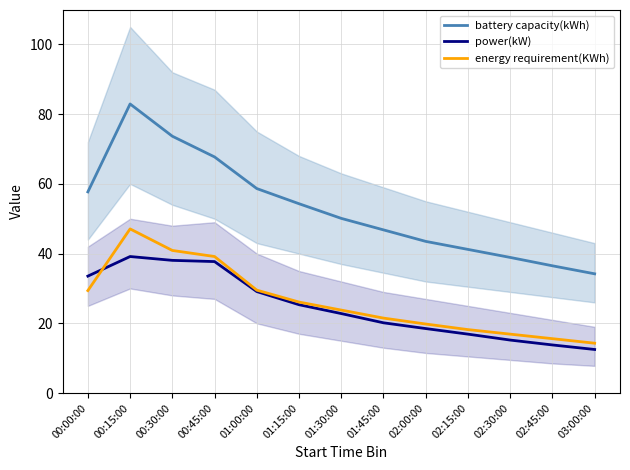

How many series are shown in this chart?

3